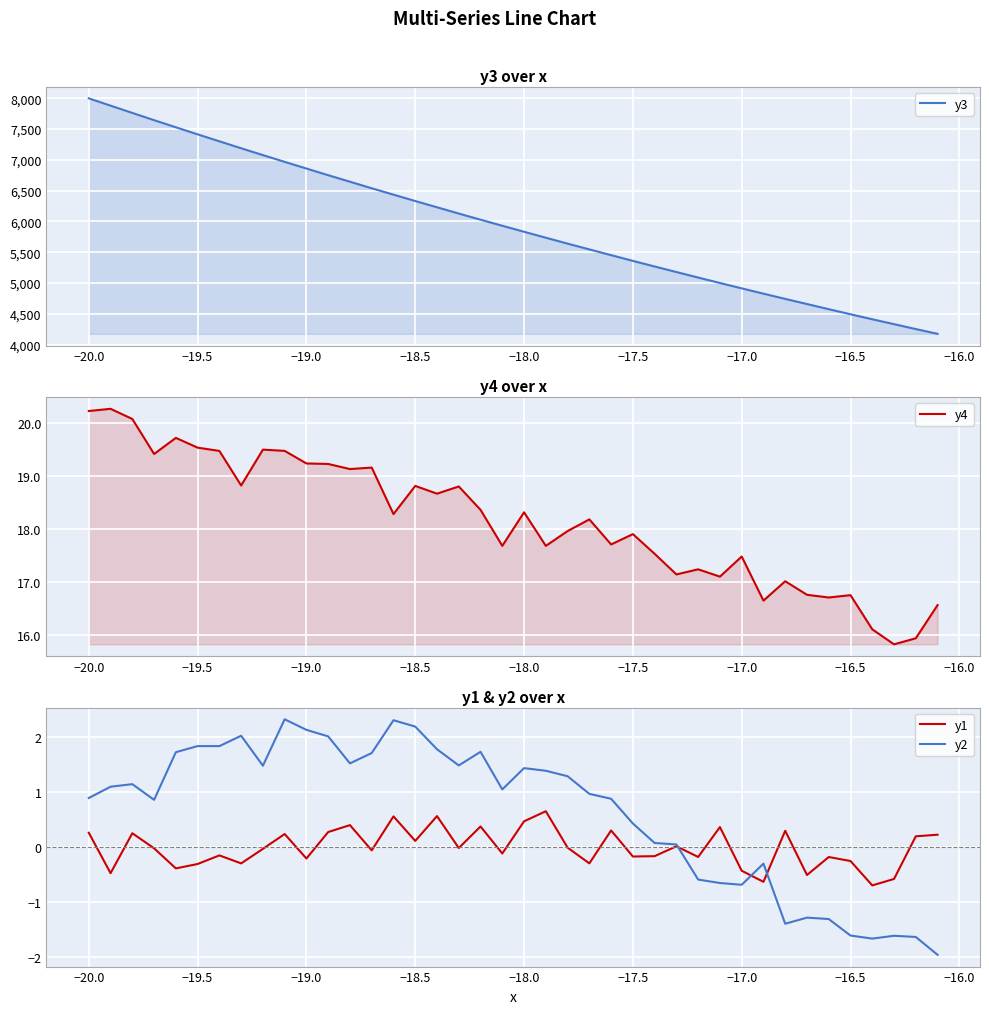

How many data points does each series have?

40